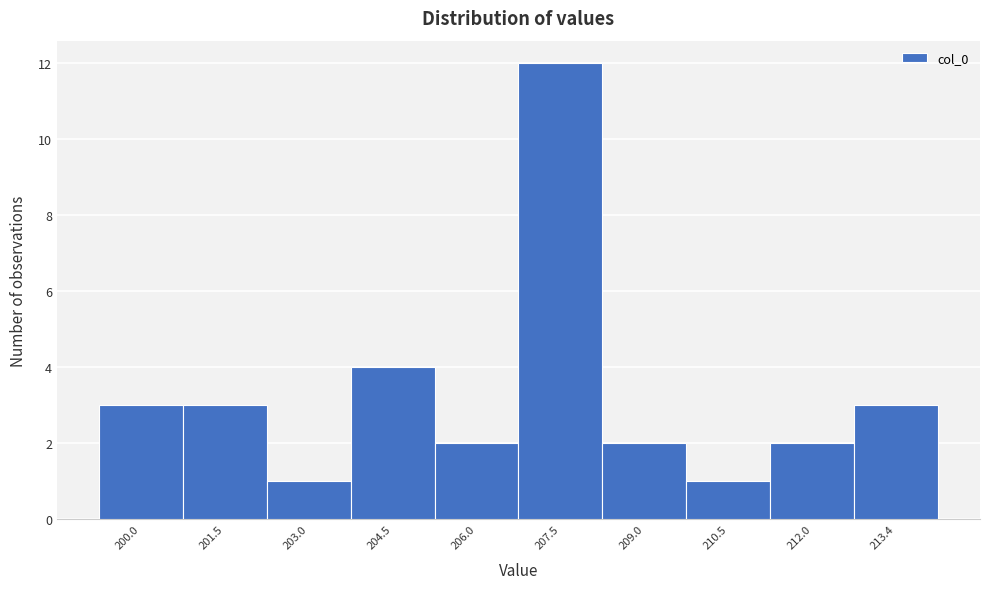

Reading right to left, what are all the values shown in this chart?

3	2	1	2	12	2	4	1	3	3